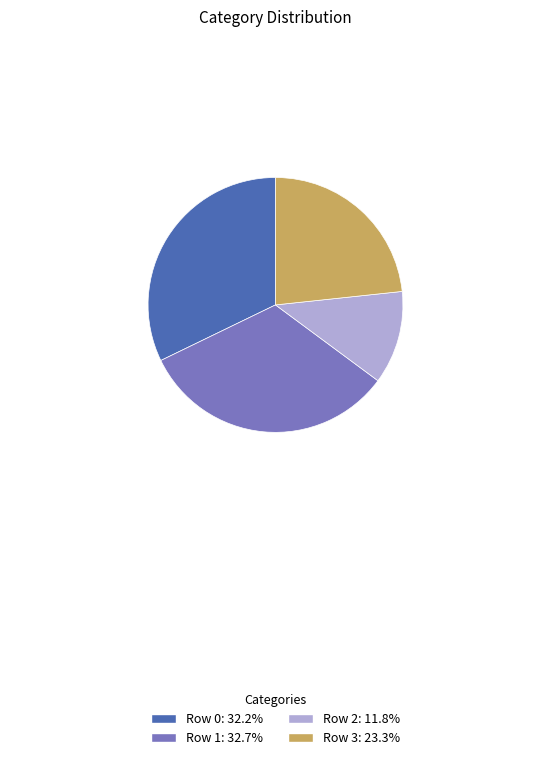

Count the number of slices in the pie.

4